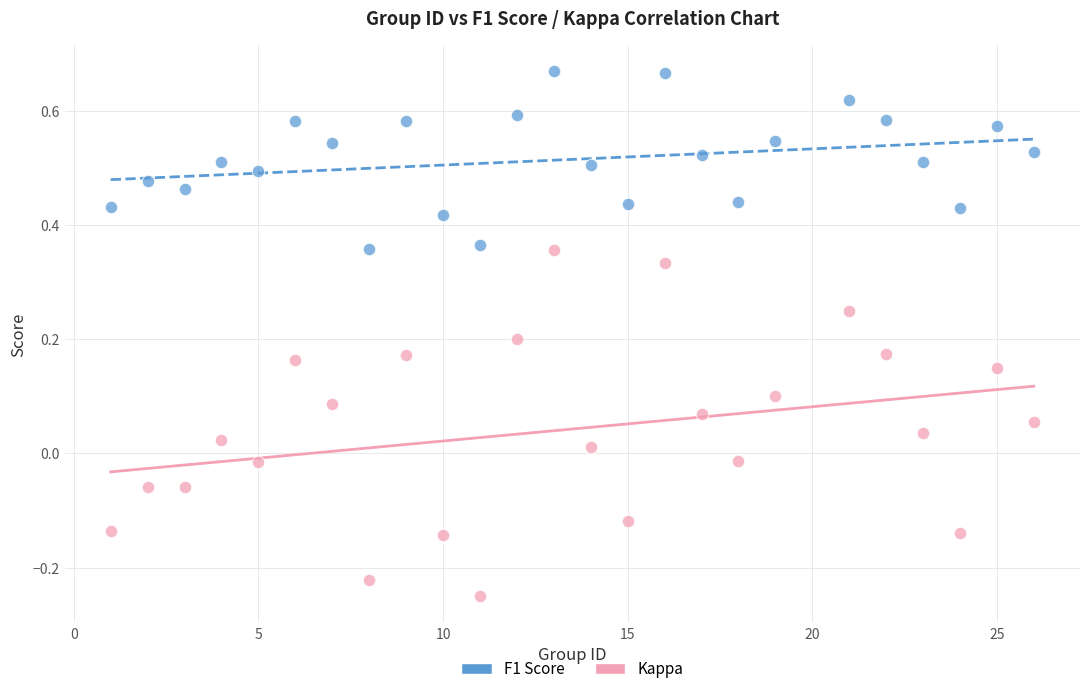

Which series contains the lowest Y value?

Kappa